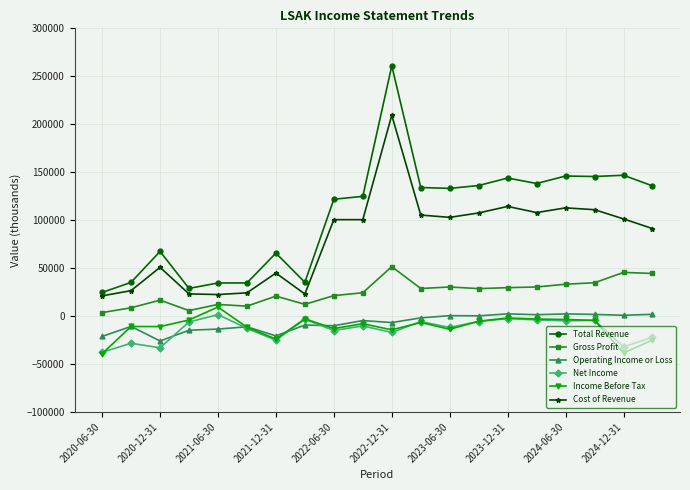

How many times do Net Income and Operating Income or Loss cross each other?

4